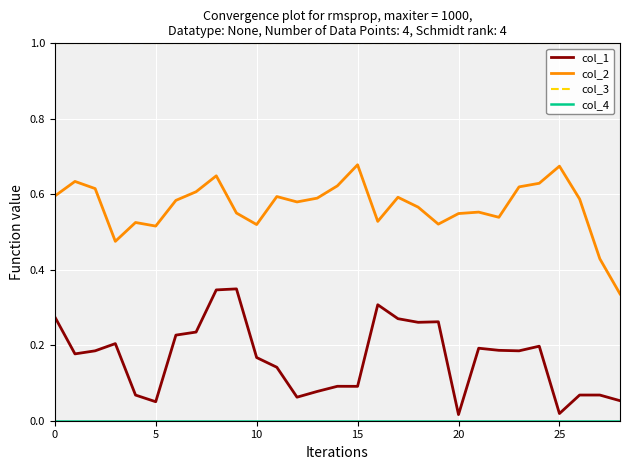

Which series has the largest total across all categories?

col_3